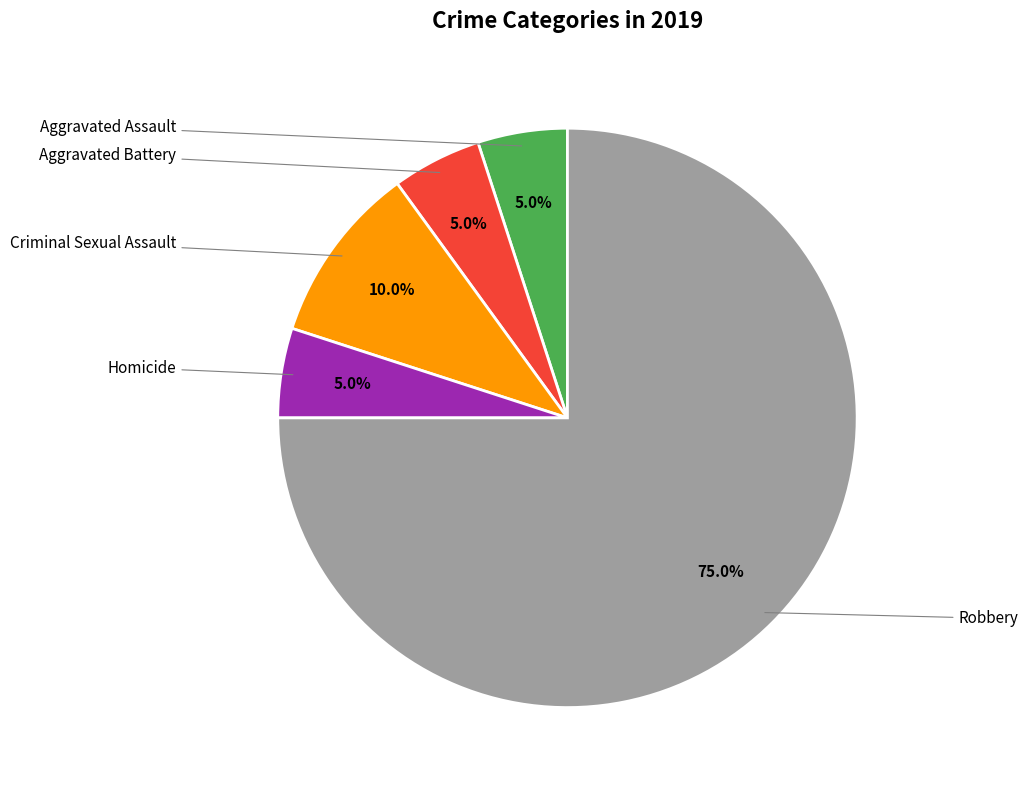

Is there any slice that represents more than half of the pie?

Yes